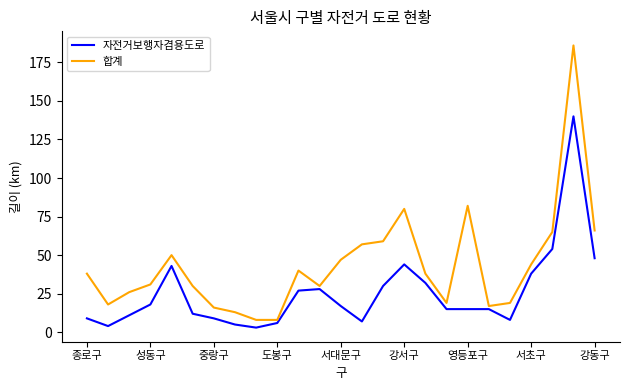

Which series has the largest range (max minus min)?

합계